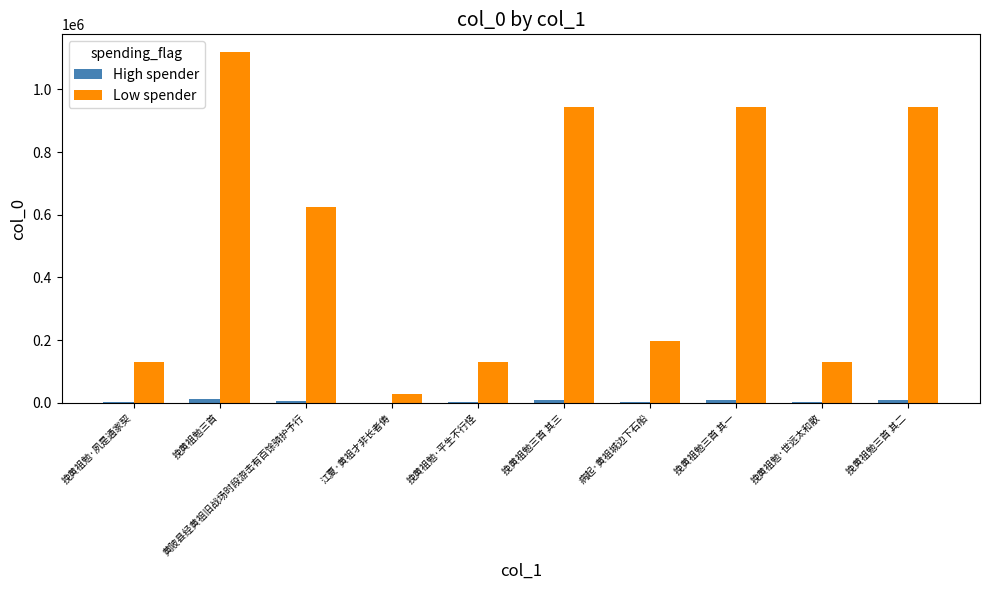

How many categories are shown in the chart?

10